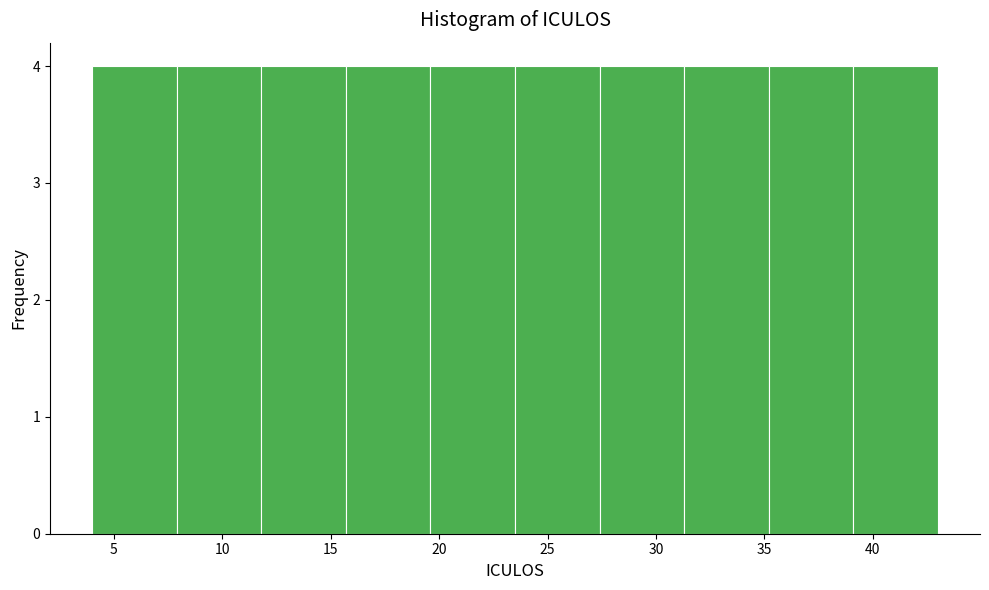

Reading left to right, list every bar in this chart as the range it spans on the x-axis followed by its height. Neither the bar edges nor the heights are printed on the chart, so give them approximately, as read against the axes.

4.0 to 7.9: 4
7.9 to 11.8: 4
11.8 to 15.7: 4
15.7 to 19.6: 4
19.6 to 23.5: 4
23.5 to 27.4: 4
27.4 to 31.3: 4
31.3 to 35.2: 4
35.2 to 39.1: 4
39.1 to 43.0: 4